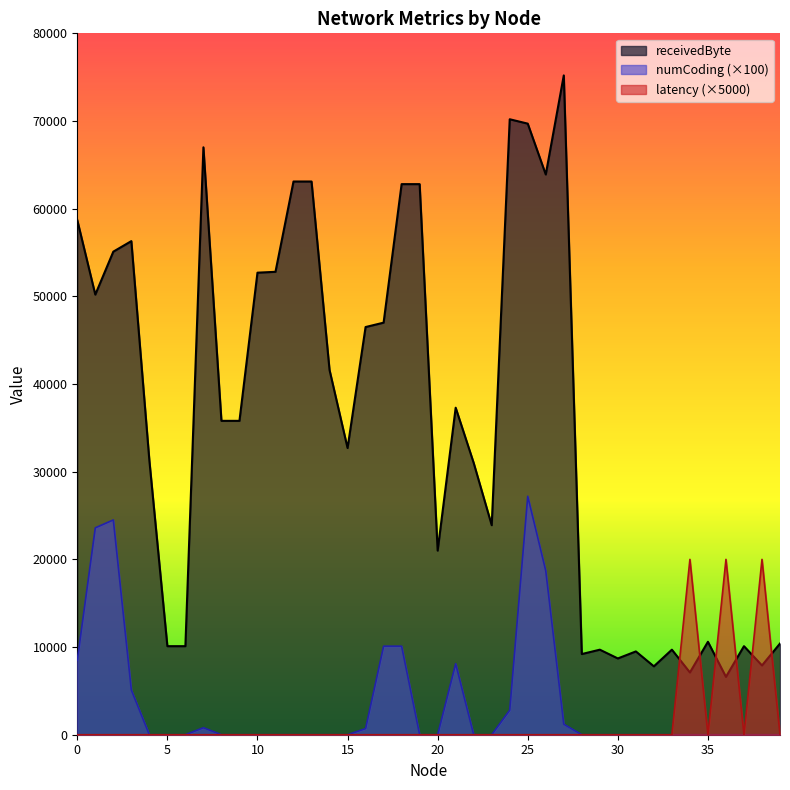

What is the sum of all receivedByte values?

1435000